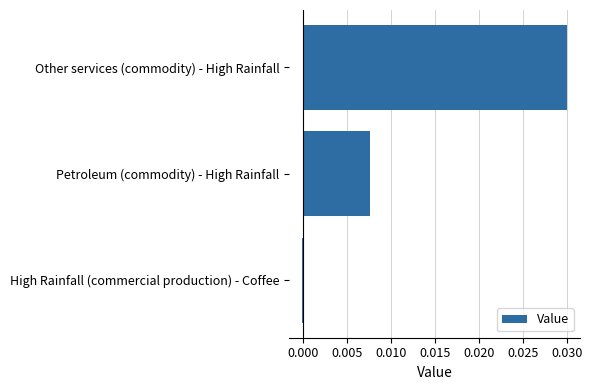

How many data points does each series have?

3